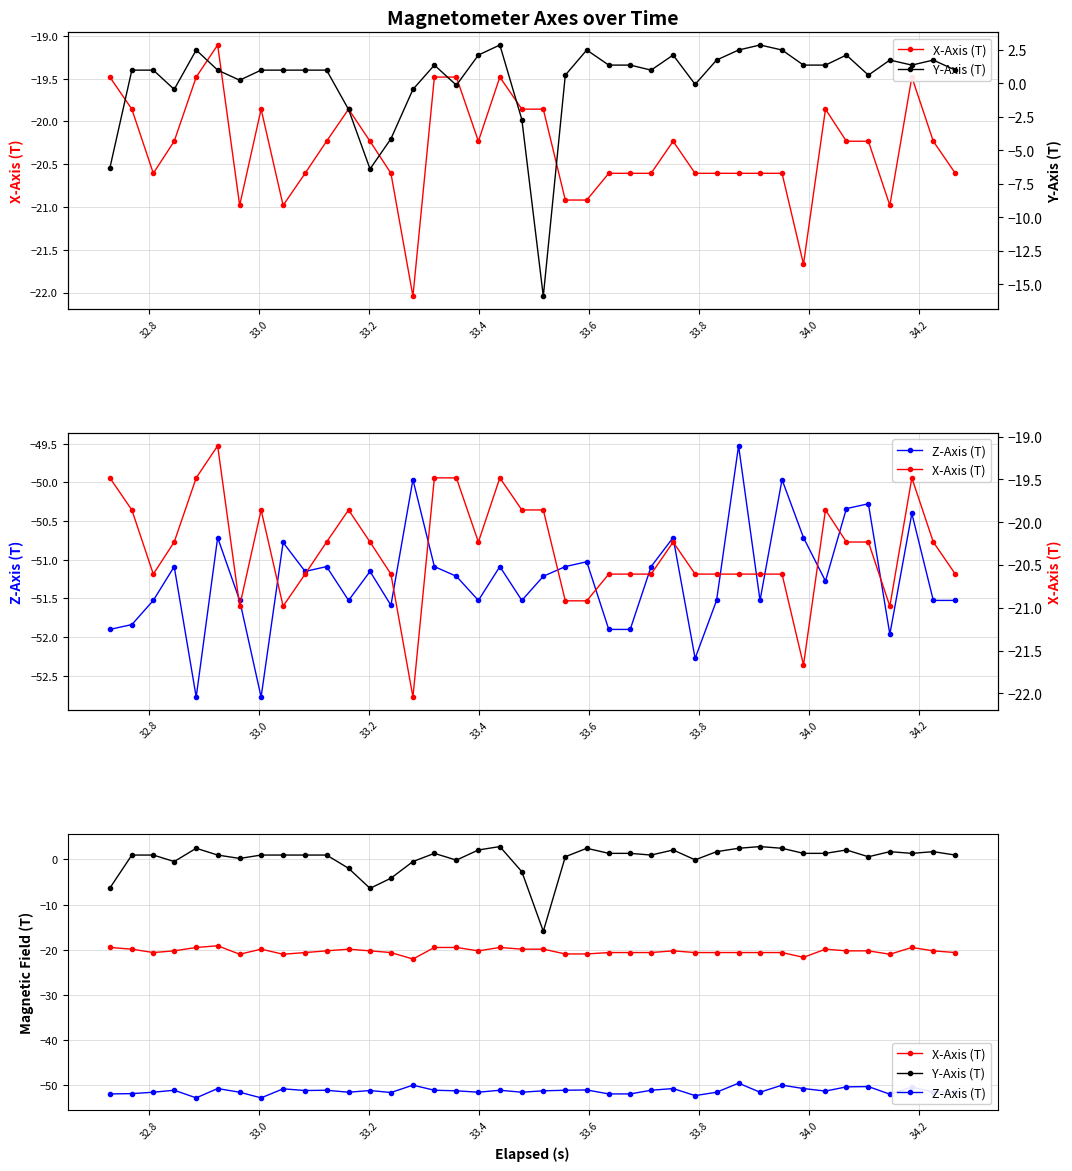

What is the average value of the X-Axis (T) series?

-20.3